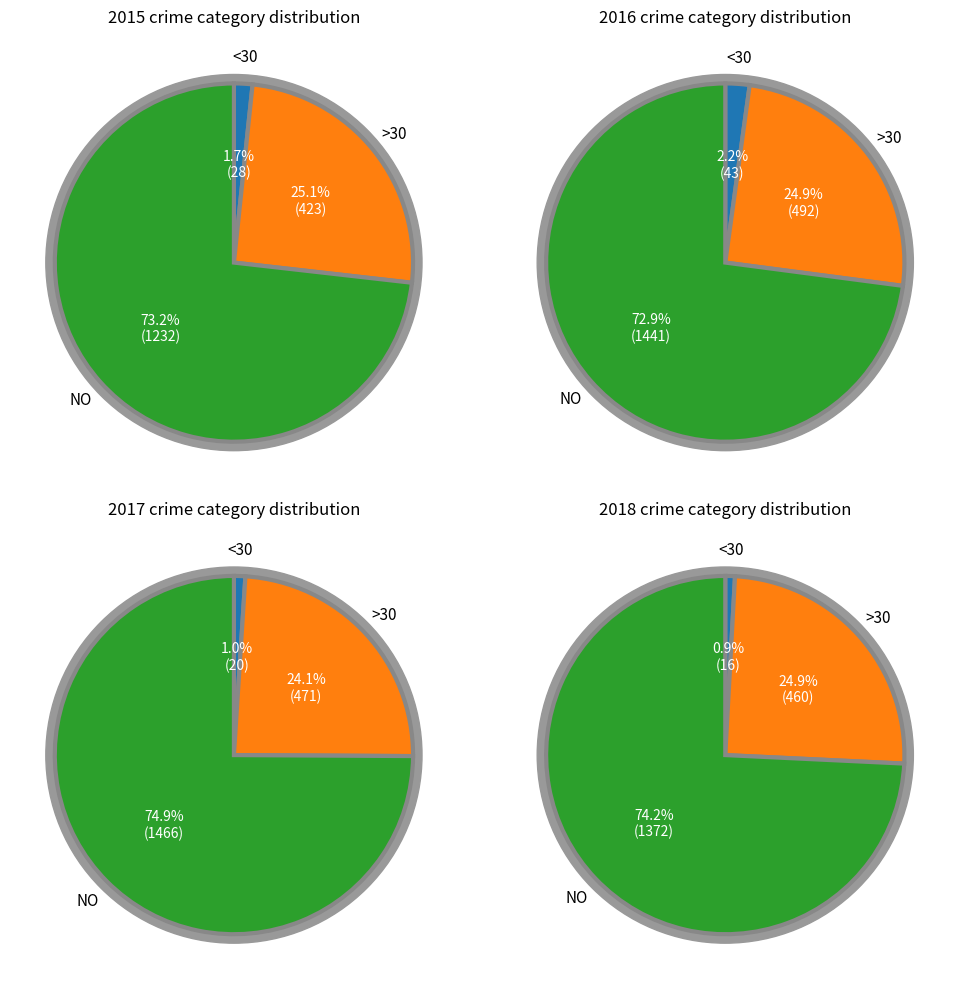

Which series has the widest spread of values?

2017